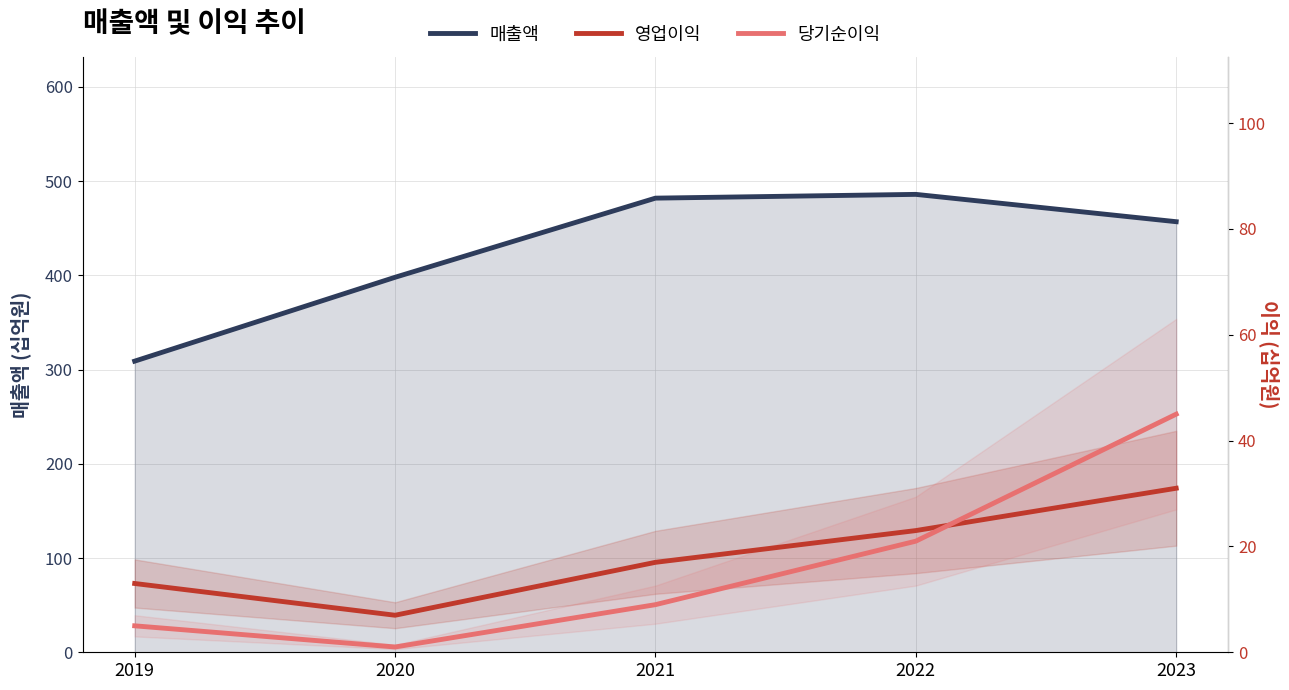

What is the sum of all 당기순이익 values?

81